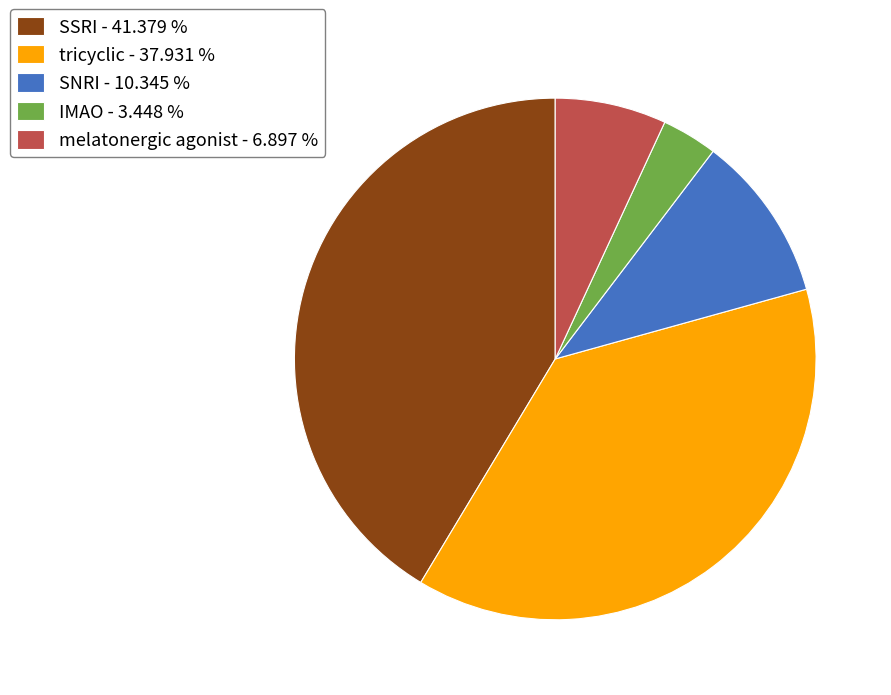

How many slices are in this pie chart?

5